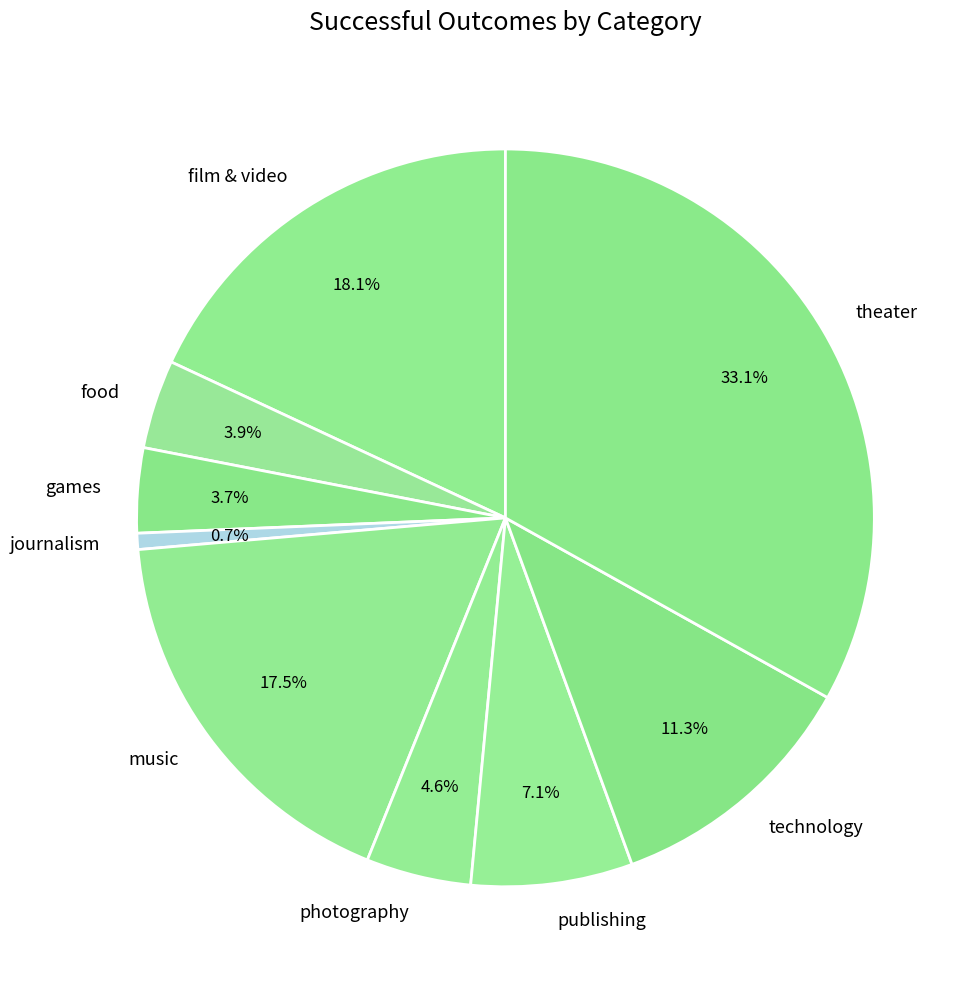

Does any single category account for the majority?

No